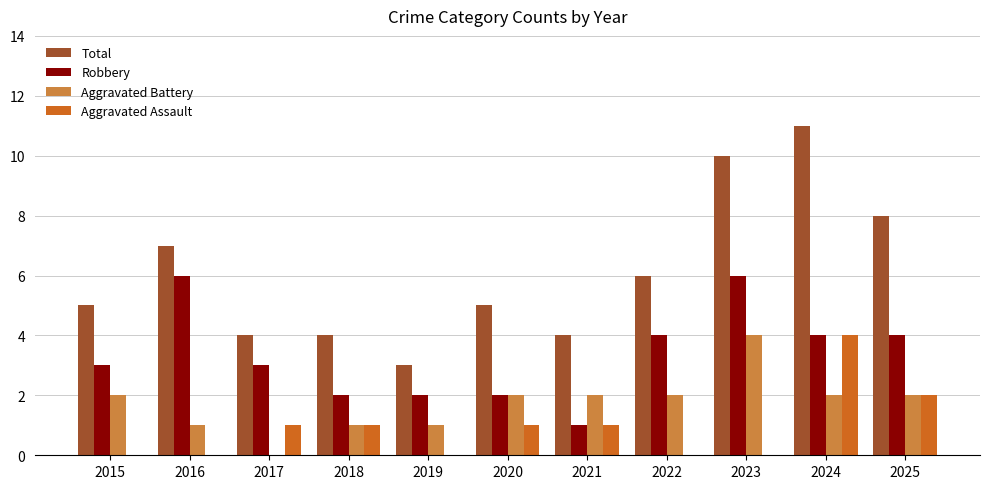

What is the sum of the Robbery values at 2023 and 2025?

10